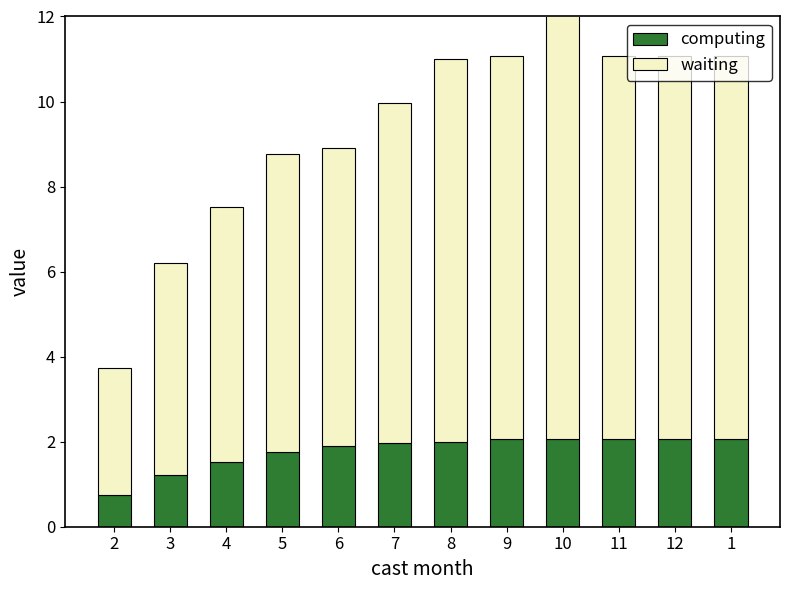

Are the bars horizontal?

No